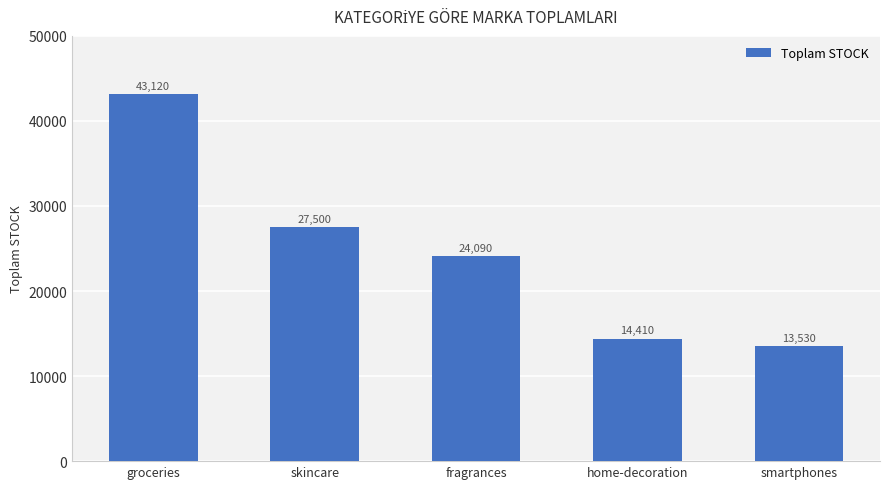

Is it true that the value at home-decoration is 14410?

True